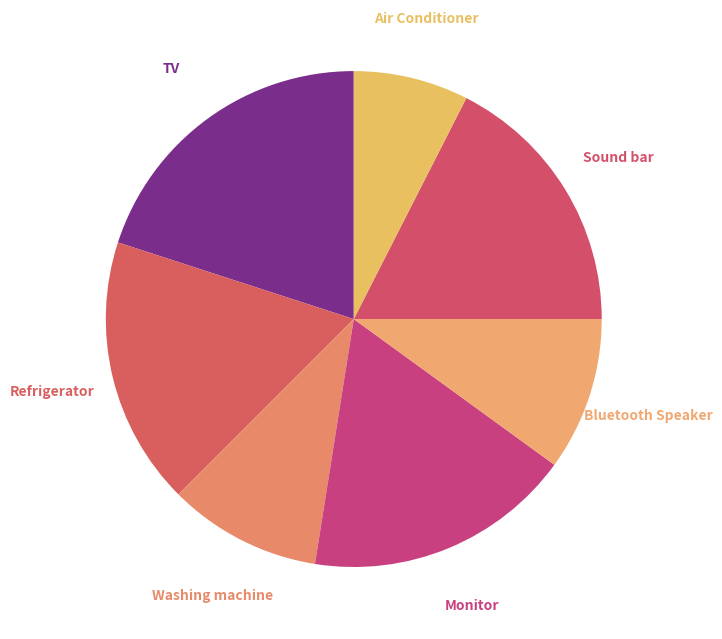

How many segments does this pie chart have?

7